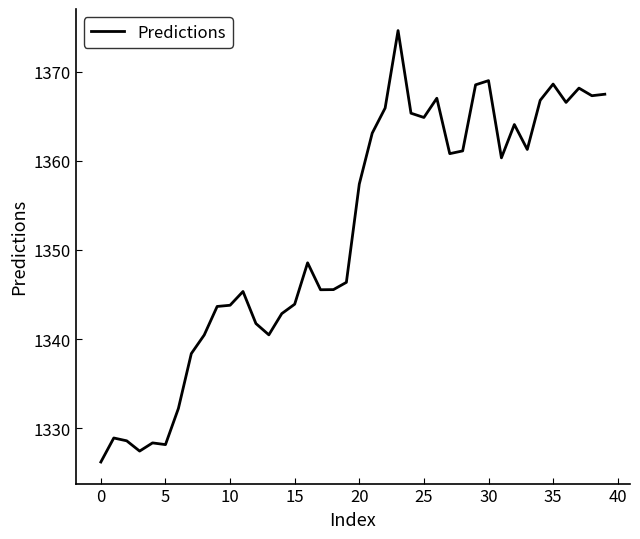

What is the maximum value shown in the chart?

1374.6